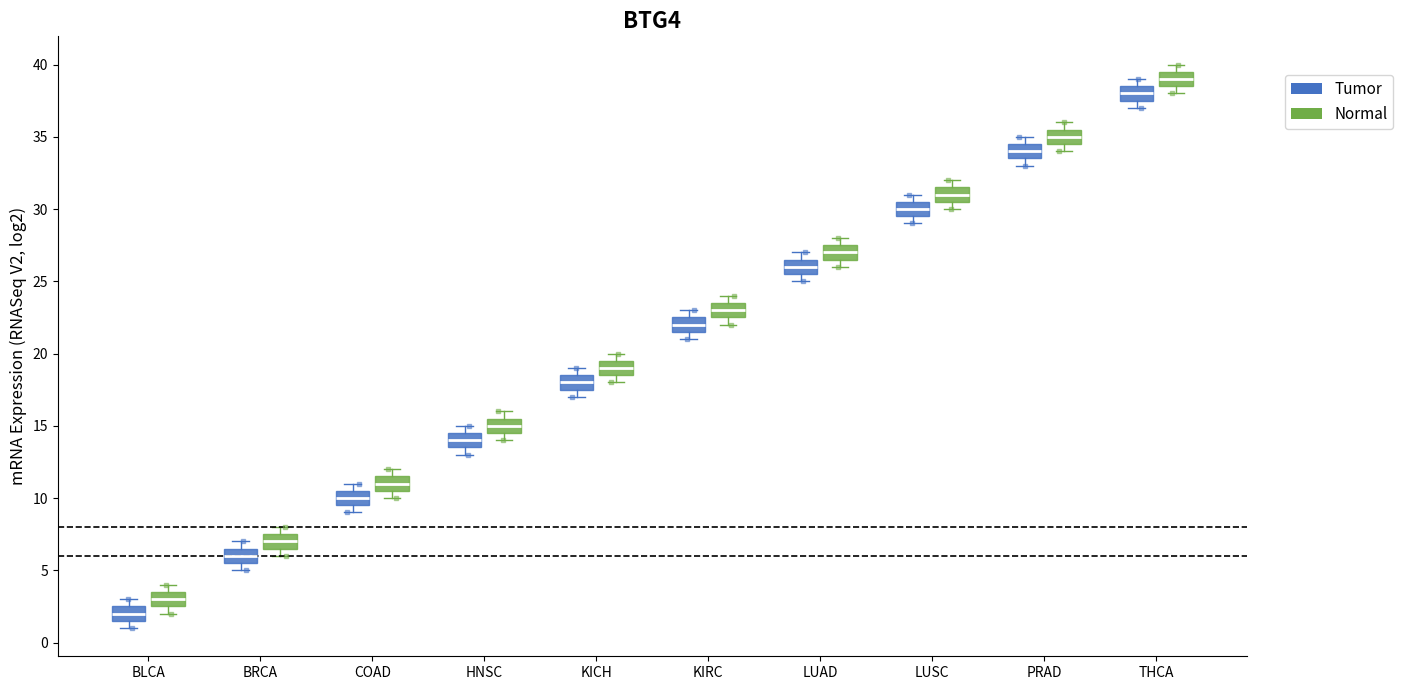

Which box's median line is the lowest?

BLCA (Tumor)